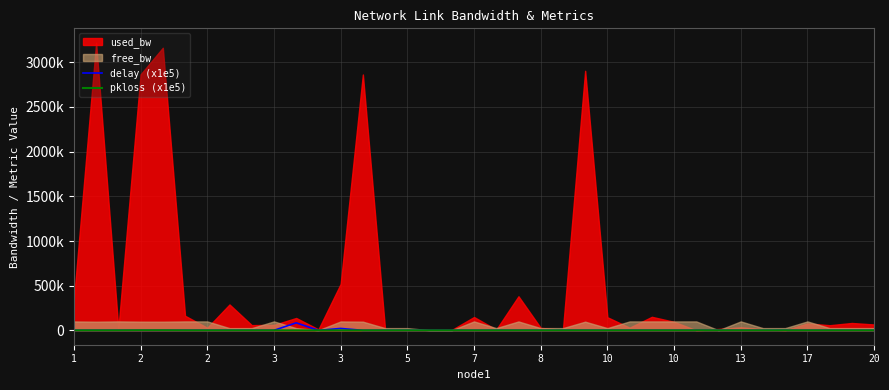

What is the sum of all pkloss (x1e5) values?

2023.8